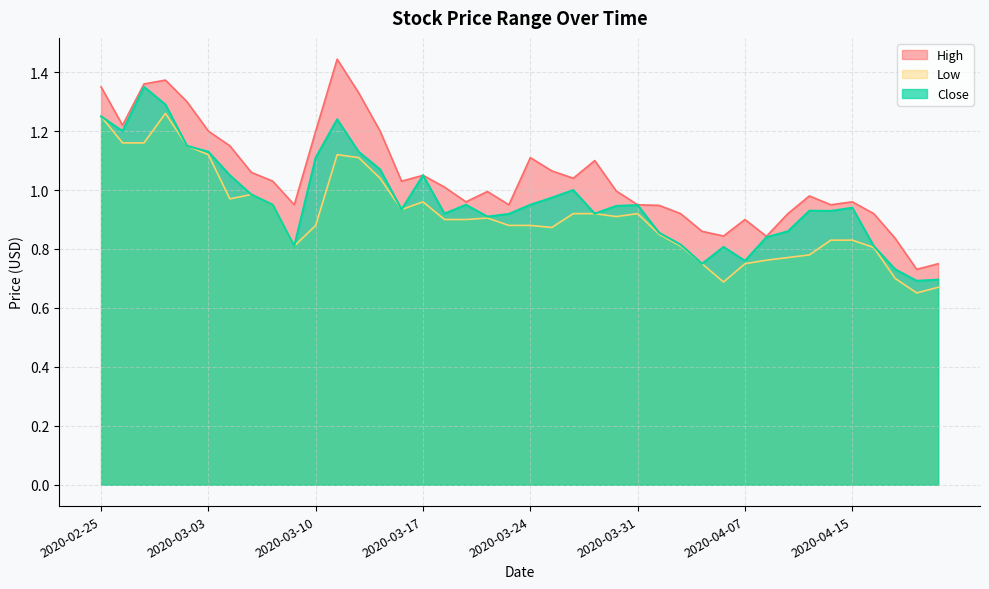

The Low series shows 0.9 at 2020-04-01. True or false?

True